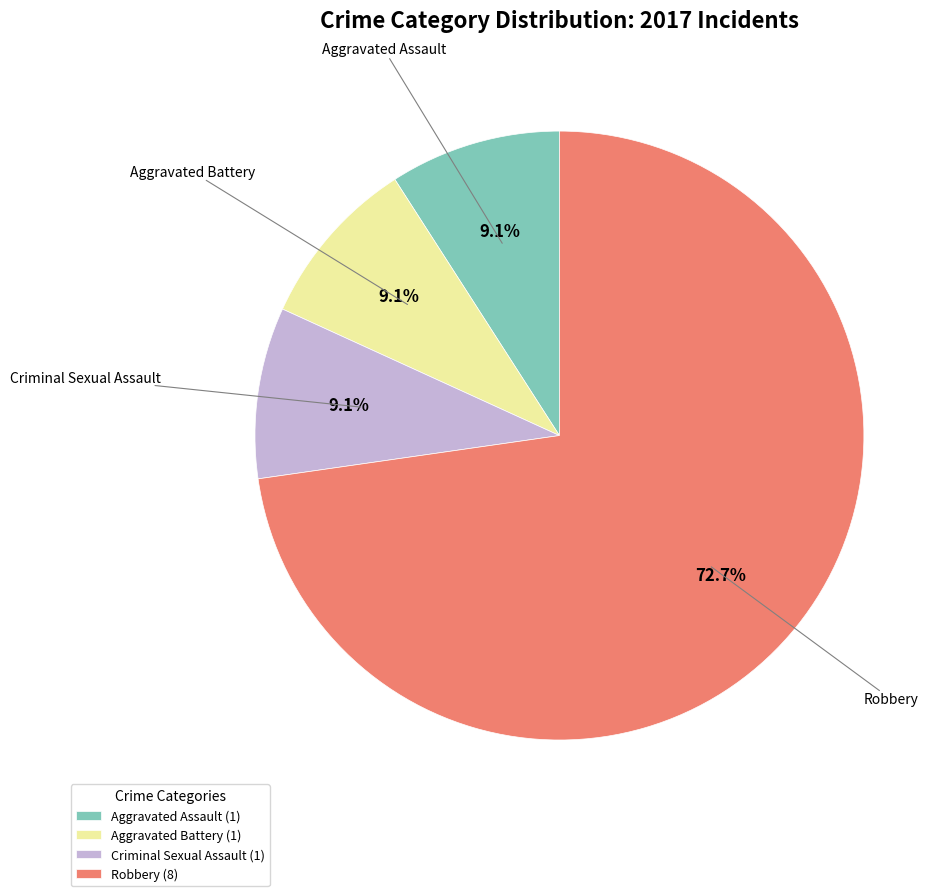

What percentage do Aggravated Assault and Criminal Sexual Assault together represent?

18.2%